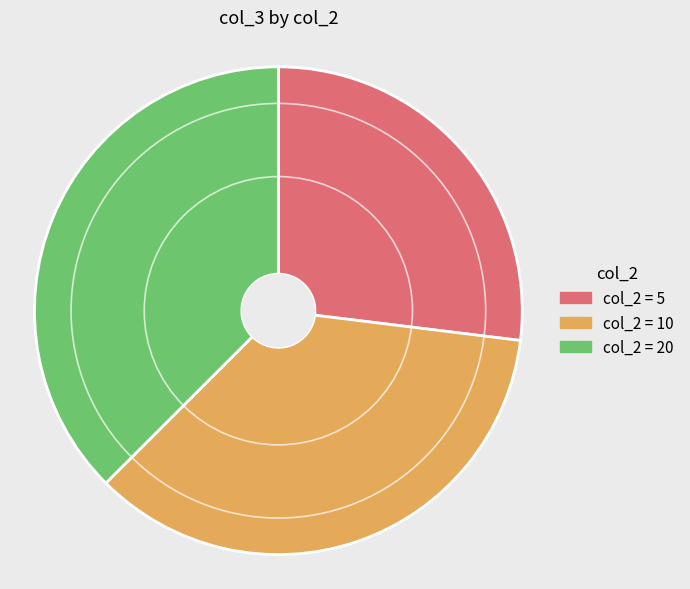

Does any single category account for the majority?

No